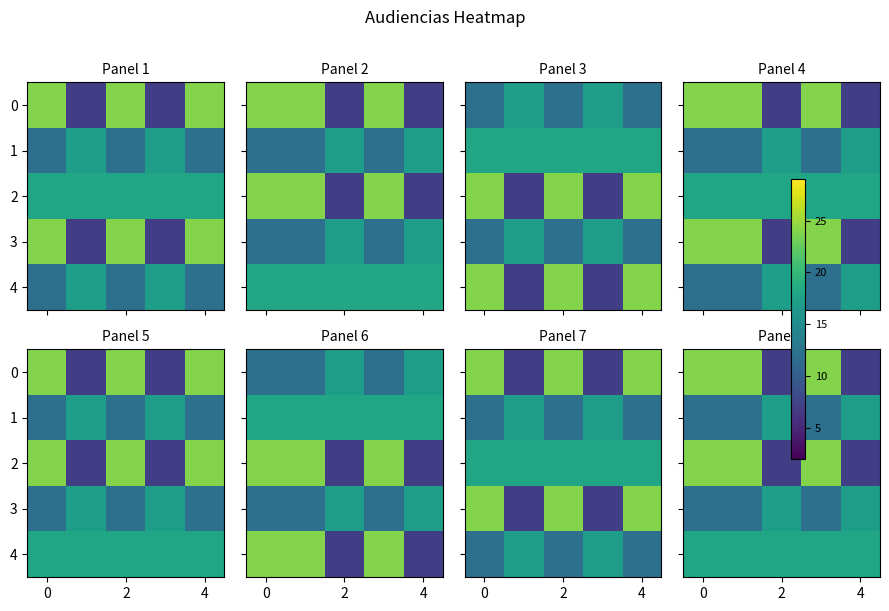

What is the maximum value shown in the chart?

24